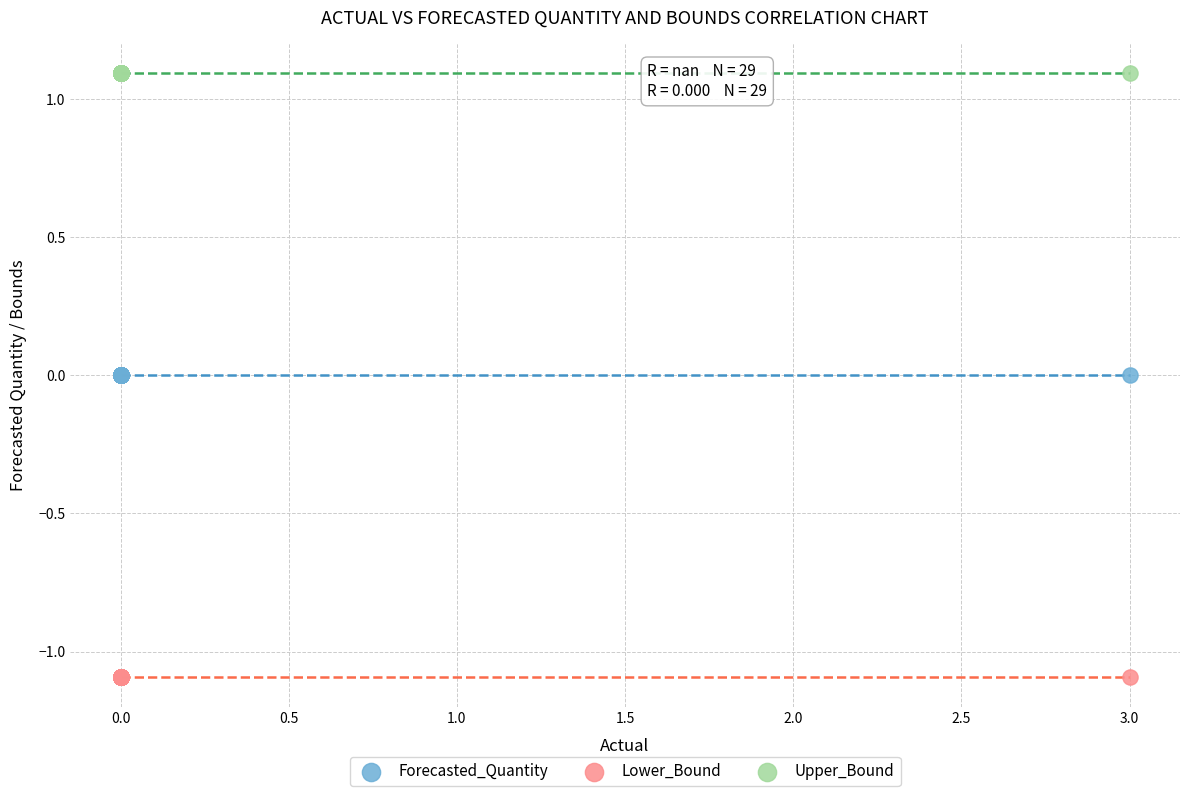

What are all the series names shown in the legend?

Forecasted_Quantity, Lower_Bound, Upper_Bound